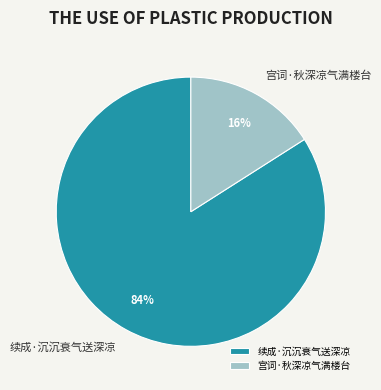

Which has a higher value, 宫词·秋深凉气满楼台 or 续成·沉沉衰气送深凉?

续成·沉沉衰气送深凉